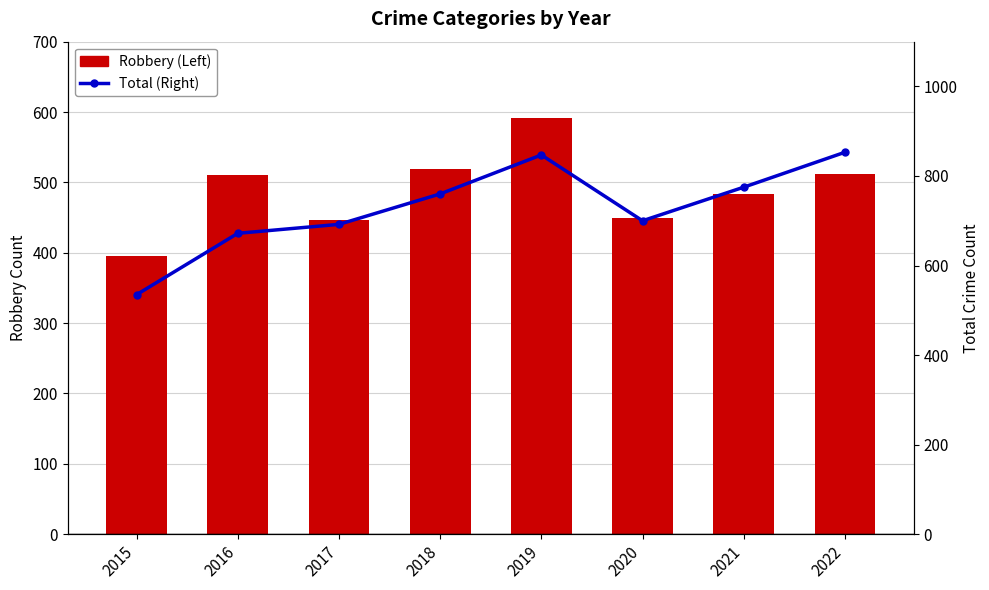

Between 2015 and 2017, which series saw the biggest shift?

Total (Right)